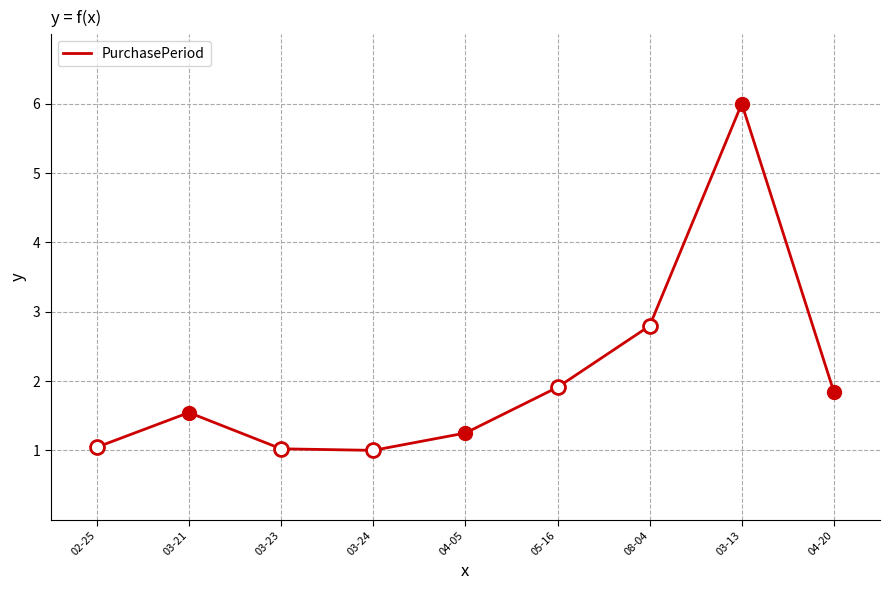

At which label is the value closest to 3?

08-04